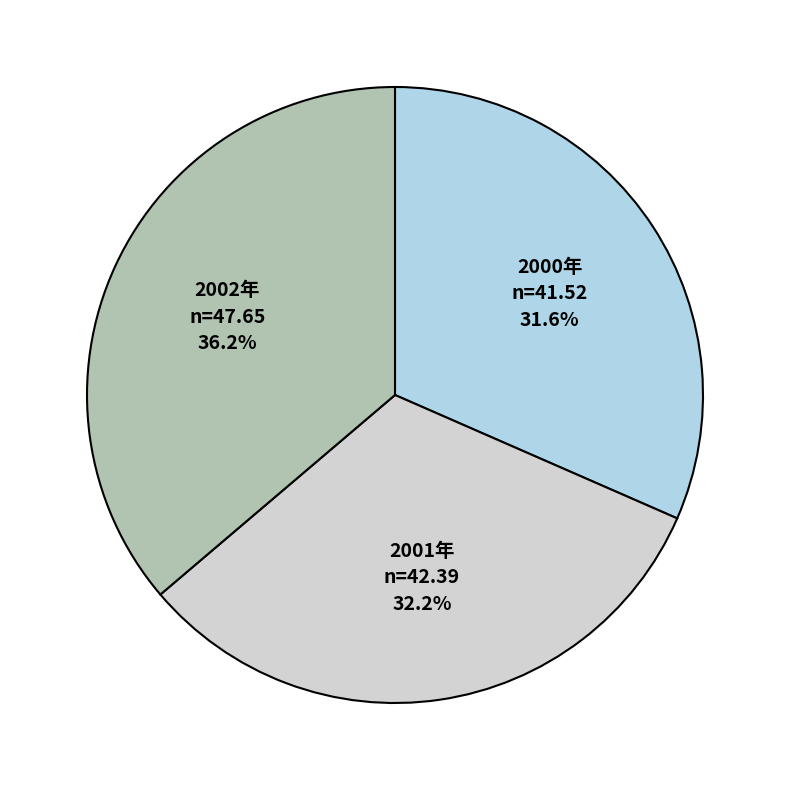

Is 2001年 the majority of the pie?

No